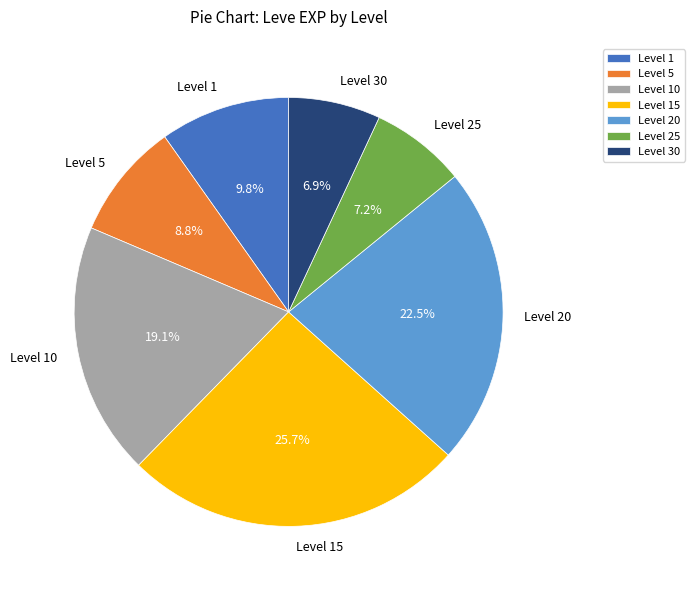

Approximately how many times larger is the value at Level 1 compared to Level 20?

0.4